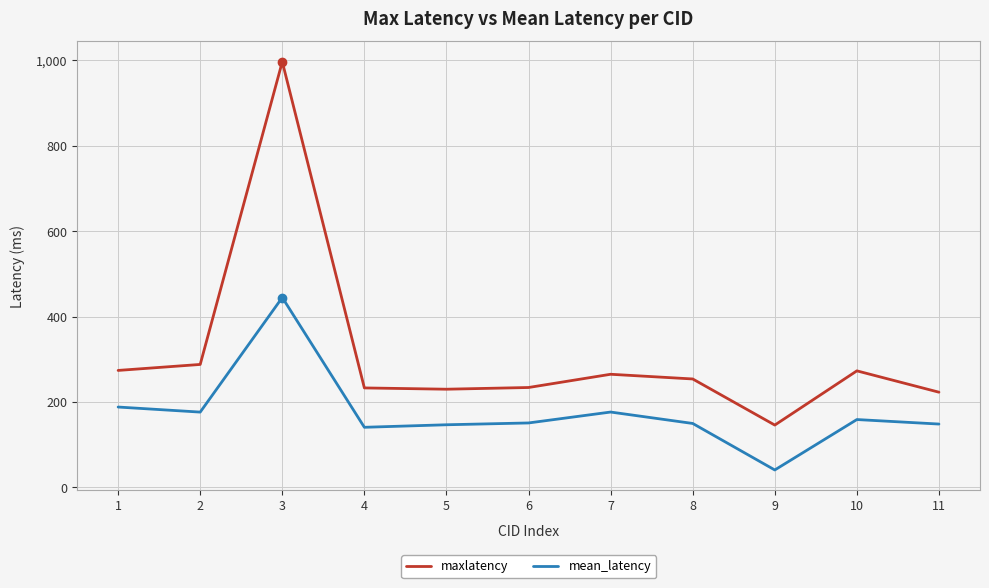

At 10, list the series in order from smallest to largest.

mean_latency, maxlatency